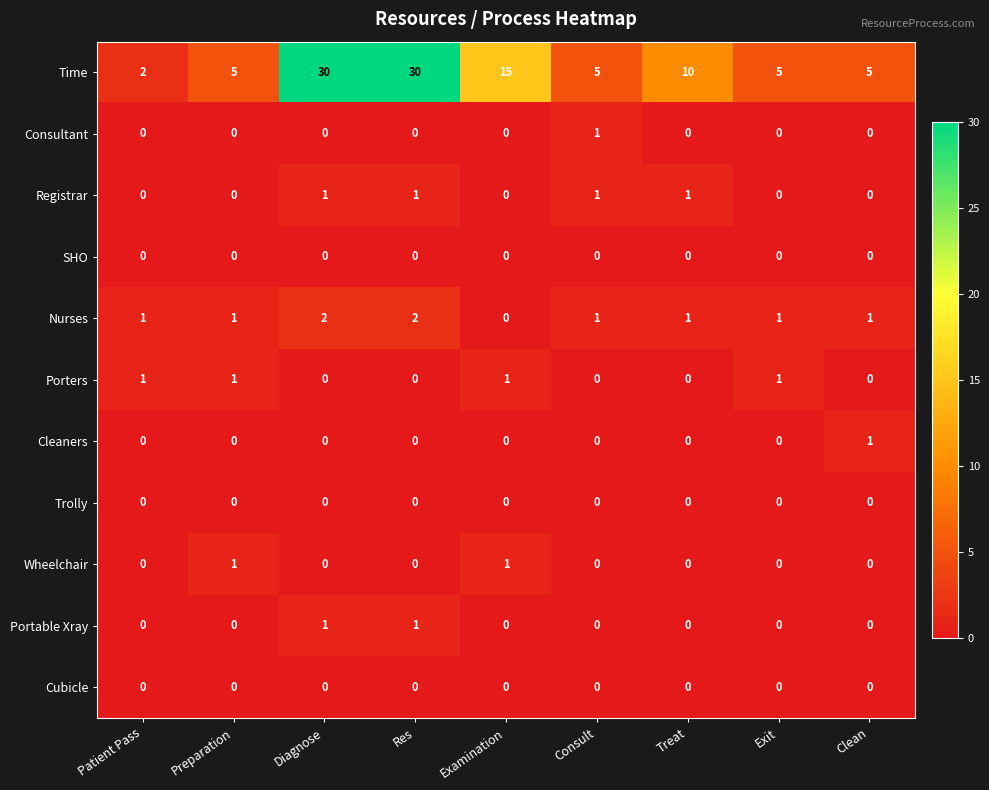

At how many categories does at least one series exceed 6?

4